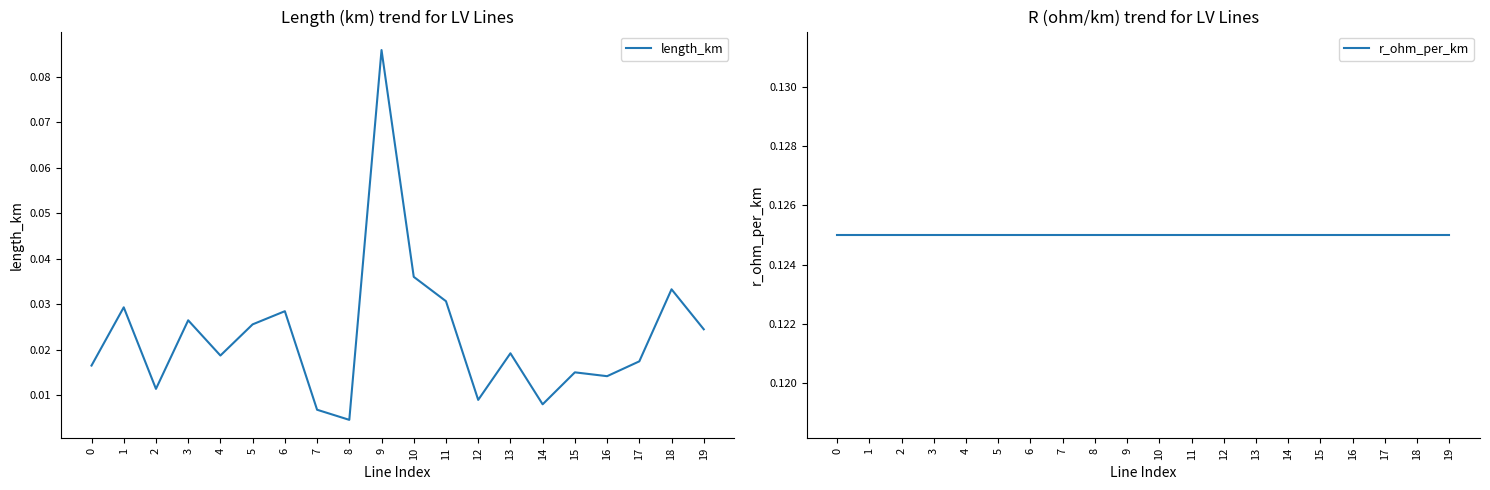

How many data points does each series have?

20